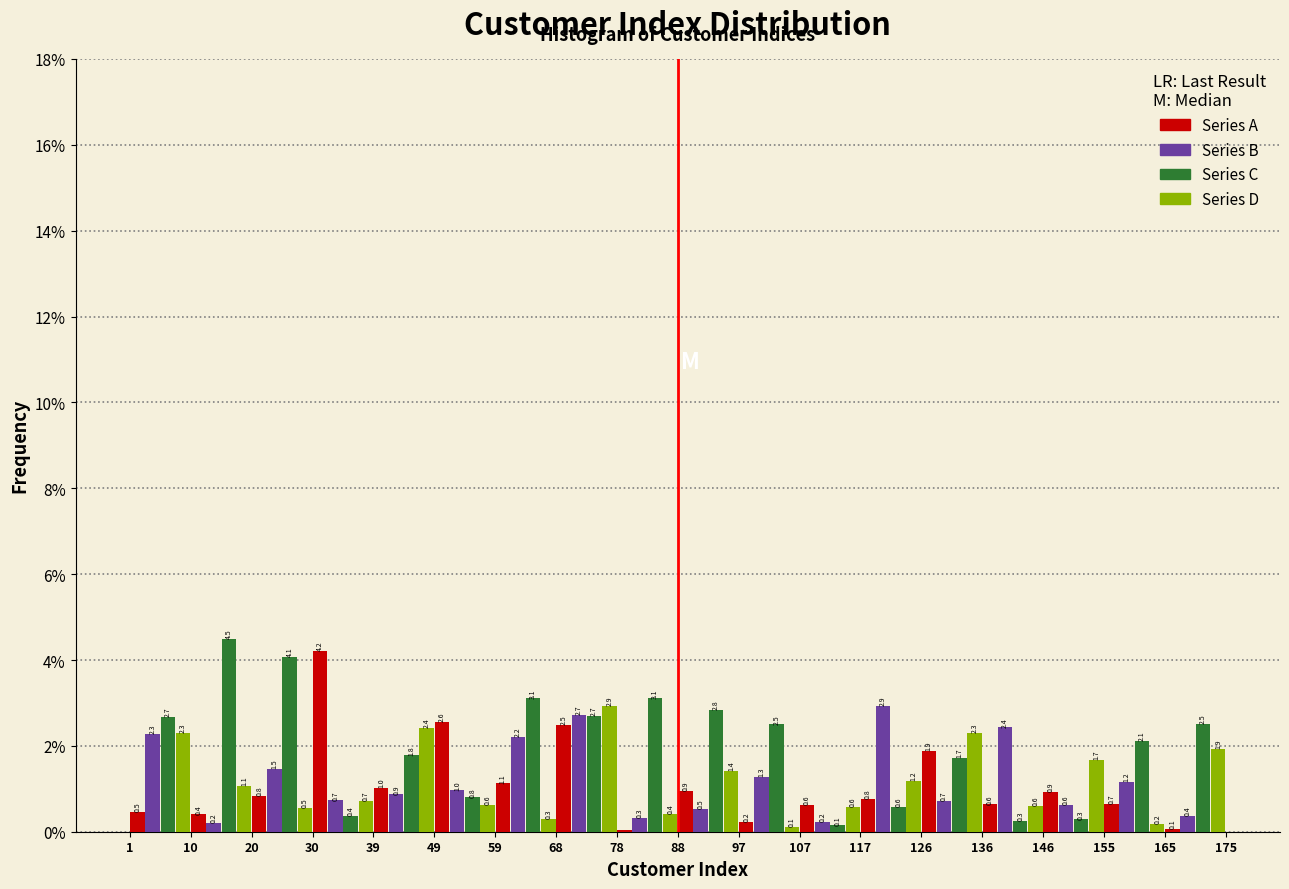

In the Series D series, which range on the x-axis has the tallest bar?

68 to 78